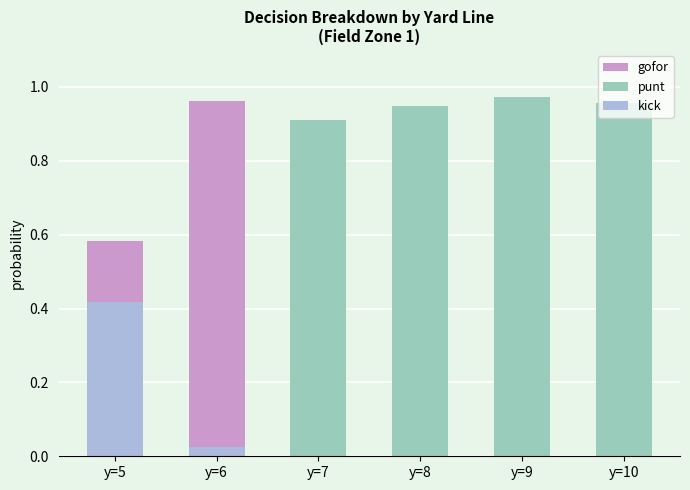

At how many categories does at least one series exceed 0?

6